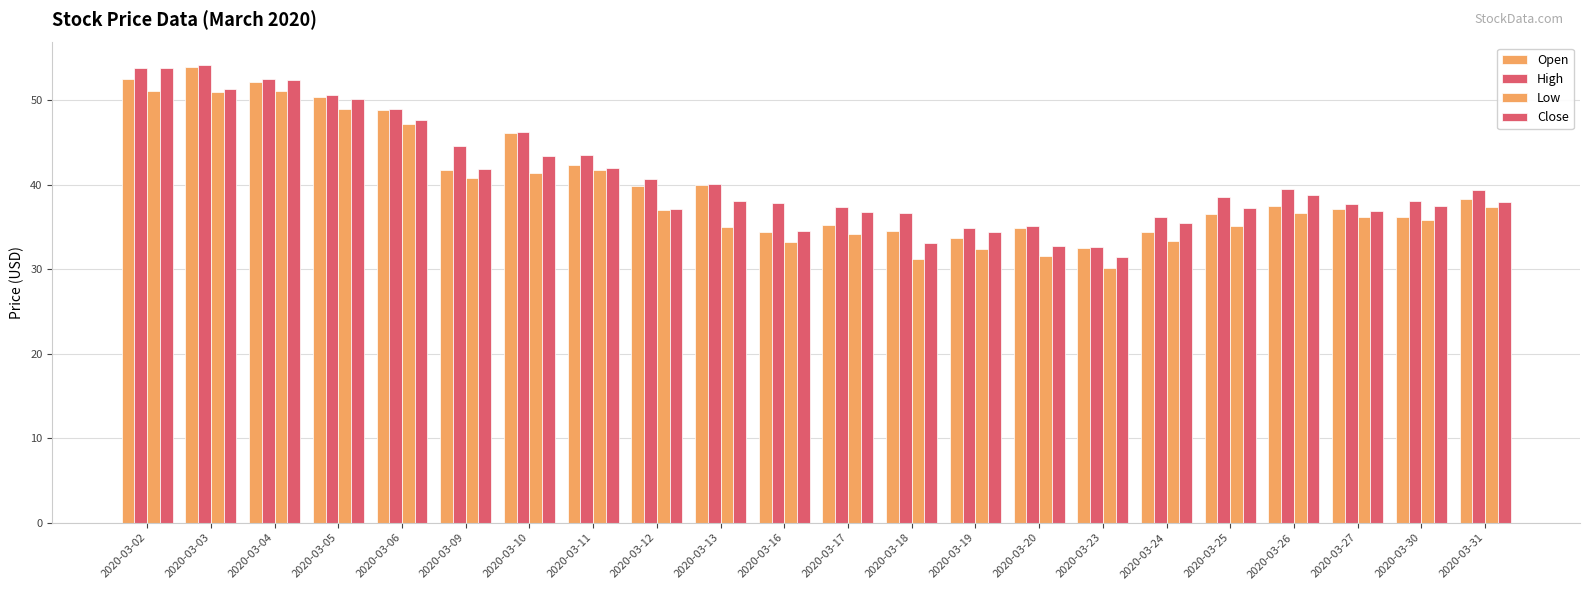

At which label is Open closest to 43?

2020-03-11